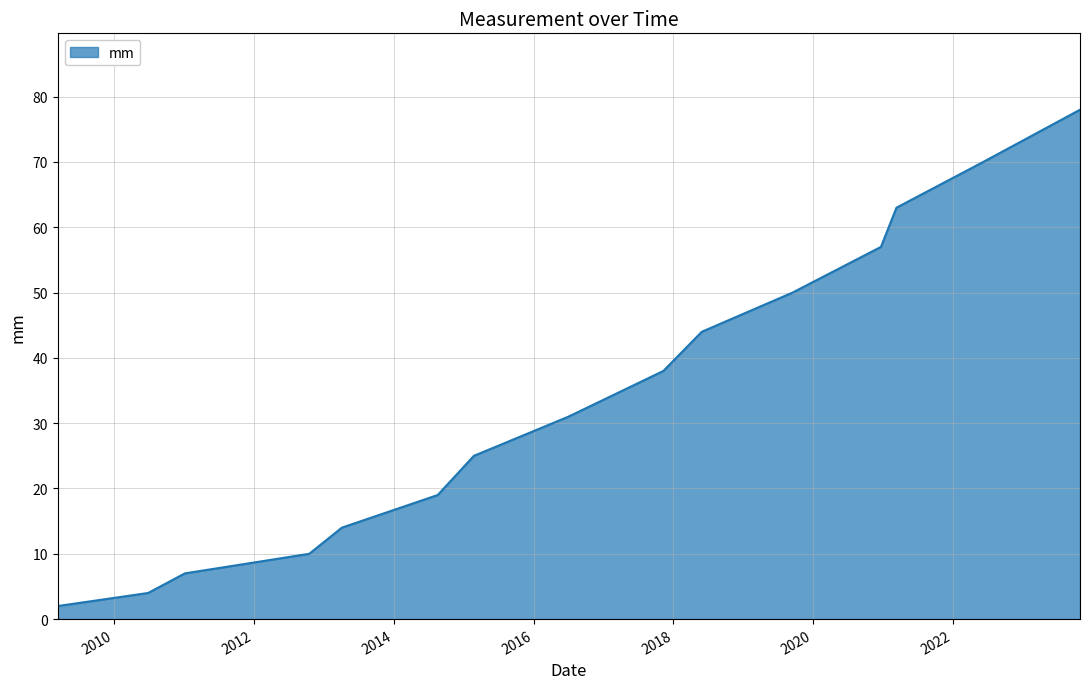

What is the maximum value shown in the chart?

78